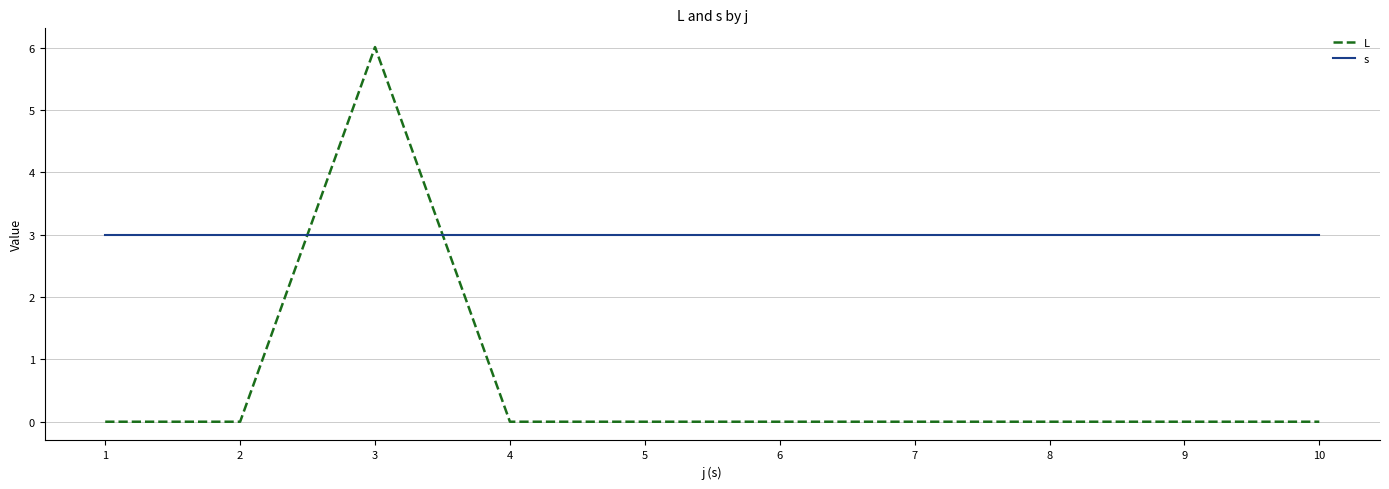

How many L values are between 0 and 1?

9